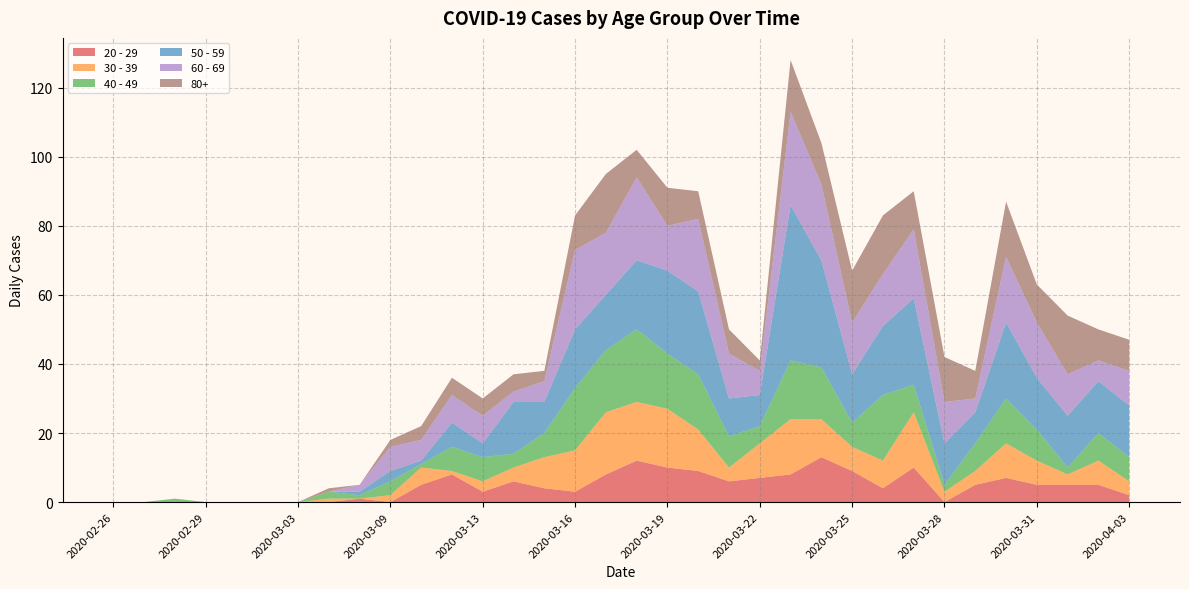

Reading left to right, what are all the values shown in this chart?

20 - 29: 0	0	0	0	0	0	0	0	1	0	5	8	3	6	4	3	8	12	10	9	6	7	8	13	9	4	10	0	5	7	5	5	5	2
30 - 39: 0	0	0	0	0	0	0	1	0	2	5	1	3	4	9	12	18	17	17	12	4	10	16	11	7	8	16	3	4	10	7	3	7	4
40 - 49: 0	0	1	0	0	0	0	2	1	4	1	7	7	4	7	18	18	21	16	16	9	5	17	15	7	19	8	2	8	13	9	2	8	7
50 - 59: 0	0	0	0	0	0	0	0	1	3	1	7	4	15	9	17	16	20	24	24	11	9	45	31	14	20	25	12	9	22	15	15	15	15
60 - 69: 0	0	0	0	0	0	0	0	2	7	6	8	8	3	6	23	18	24	13	21	13	7	27	22	15	15	20	12	4	19	16	12	6	10
80+: 0	0	0	0	0	0	0	1	0	2	4	5	5	5	3	10	17	8	11	8	7	3	15	12	15	17	11	13	8	16	11	17	9	9